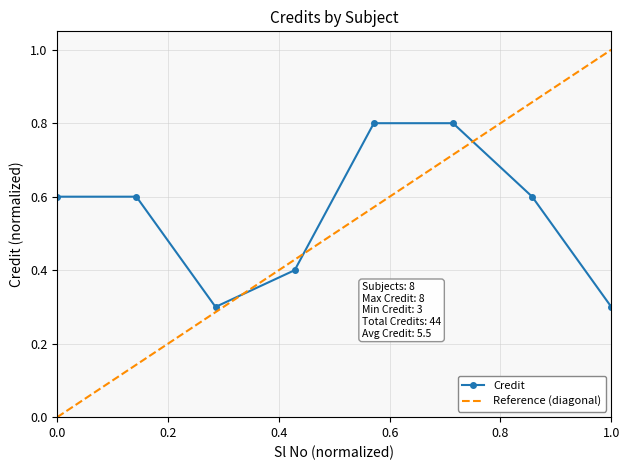

What is the minimum value shown in the chart?

0.3